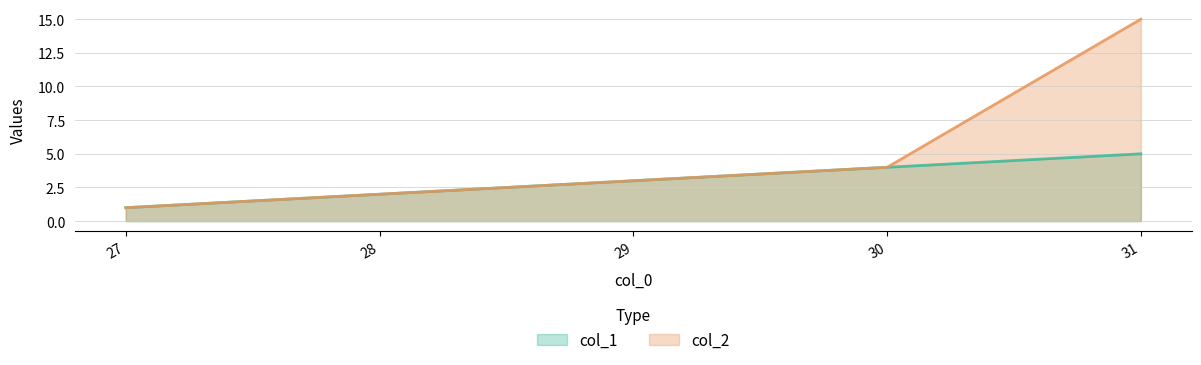

Is it true that col_2 equals 15 at 31?

True